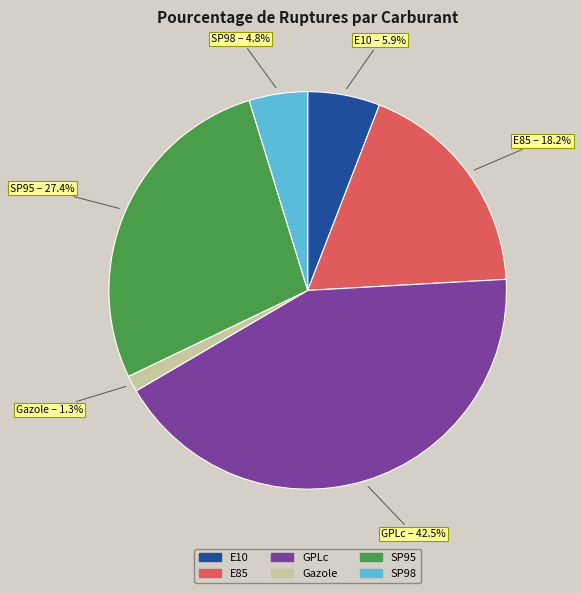

To the nearest percent, what is the difference between the largest and smallest slice percentages?

41%